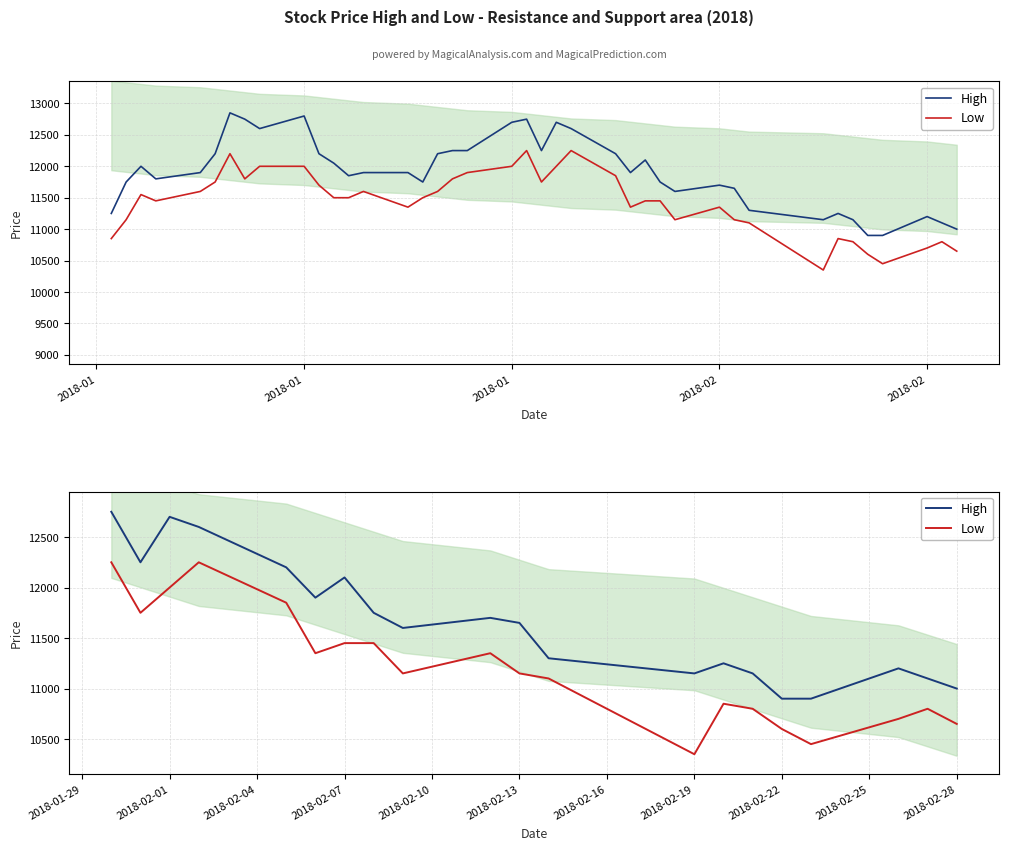

True or false: High has a value of 19797 at 2018-02-19.

False